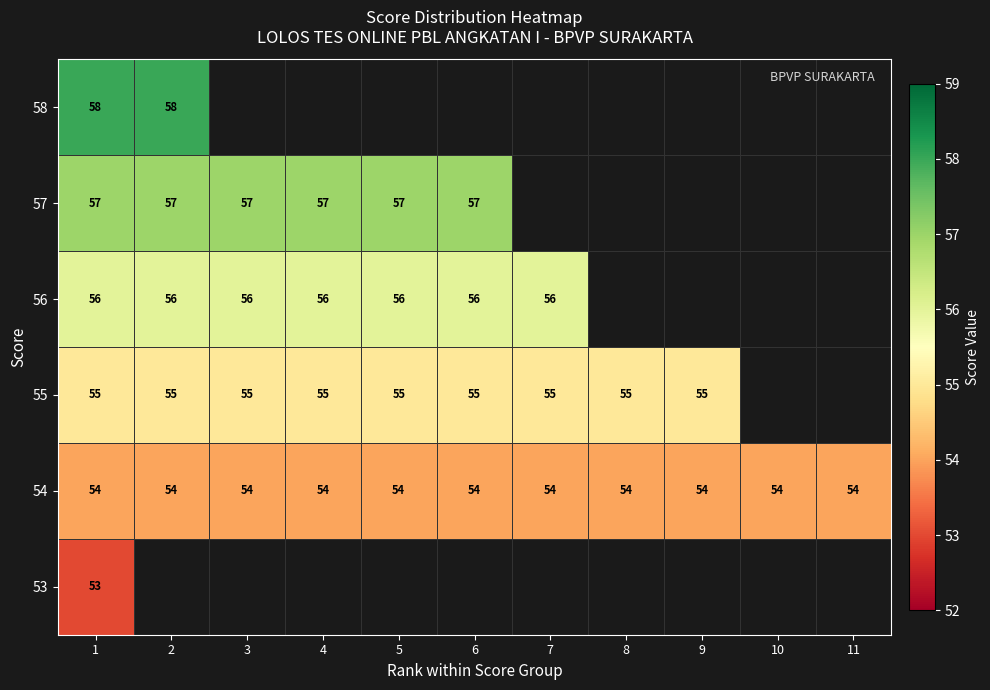

Is it true that 53 equals 87 at 1?

False